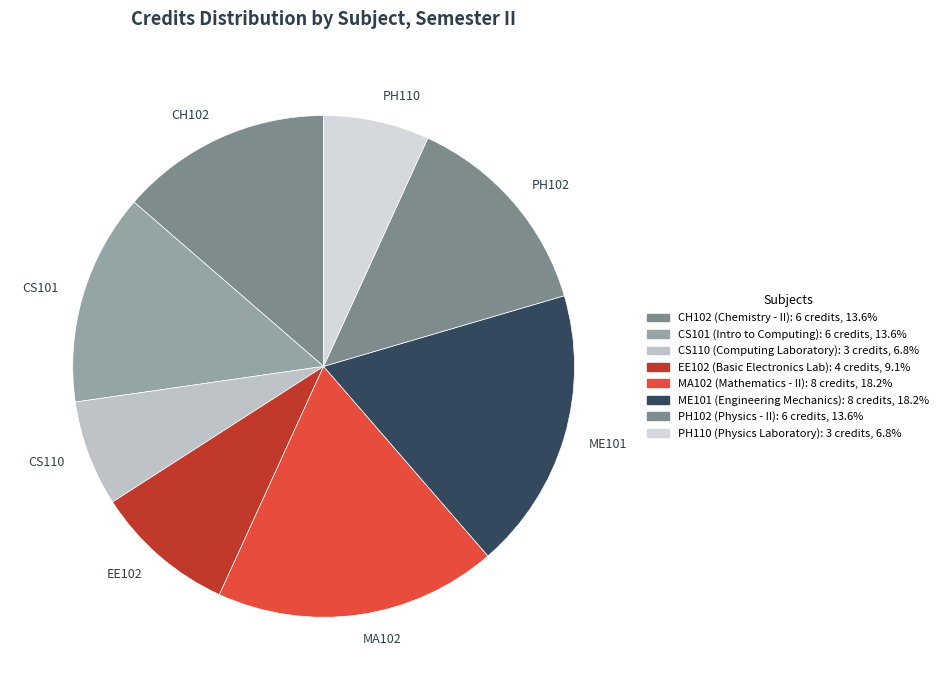

Is there any slice that represents more than half of the pie?

No